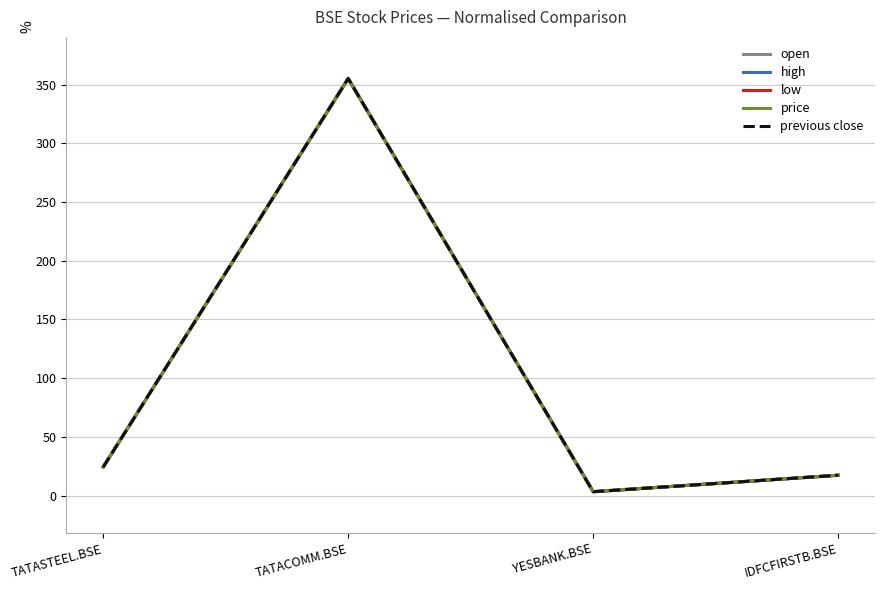

What position from the right is YESBANK.BSE?

2